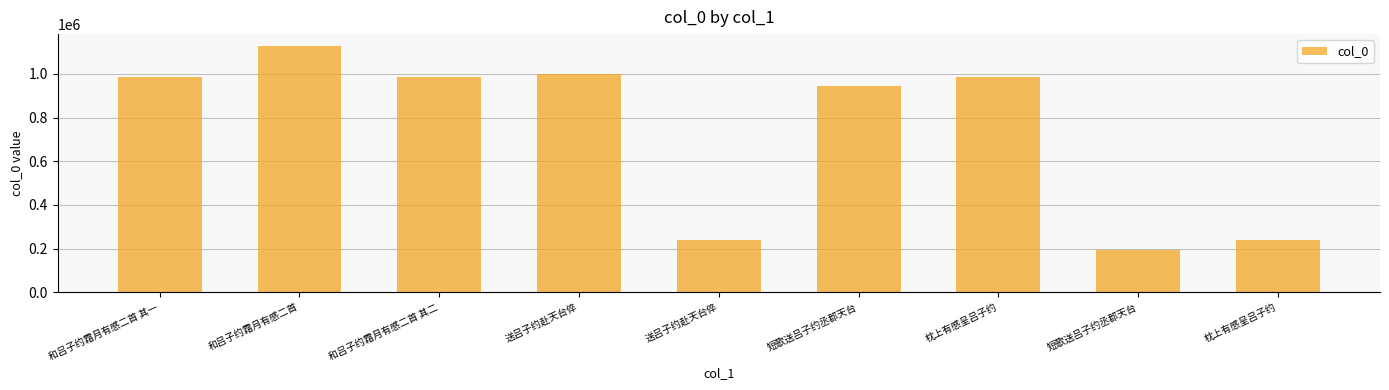

What is the label of the 3rd bar from the right?

枕上有感呈吕子约